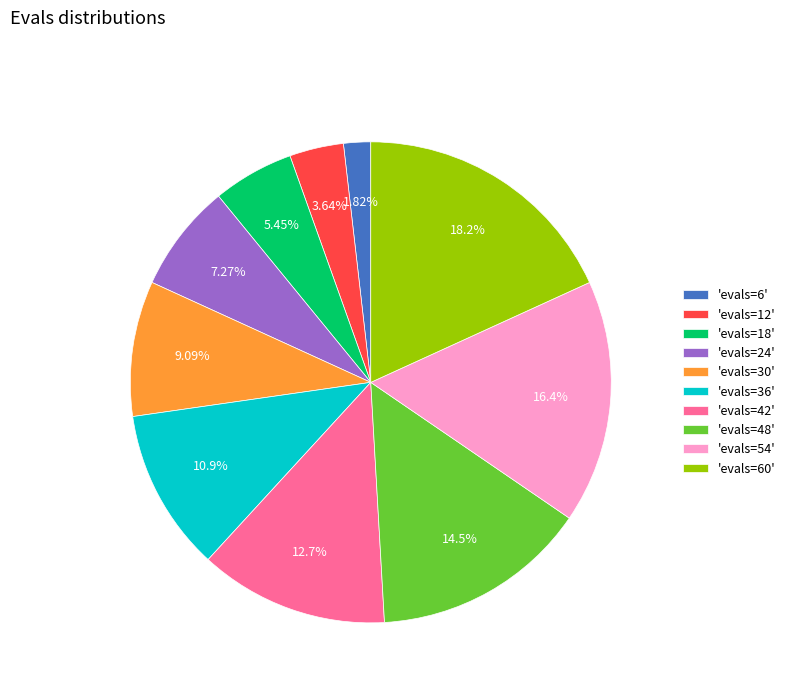

Is 'evals=36' the majority of the pie?

No